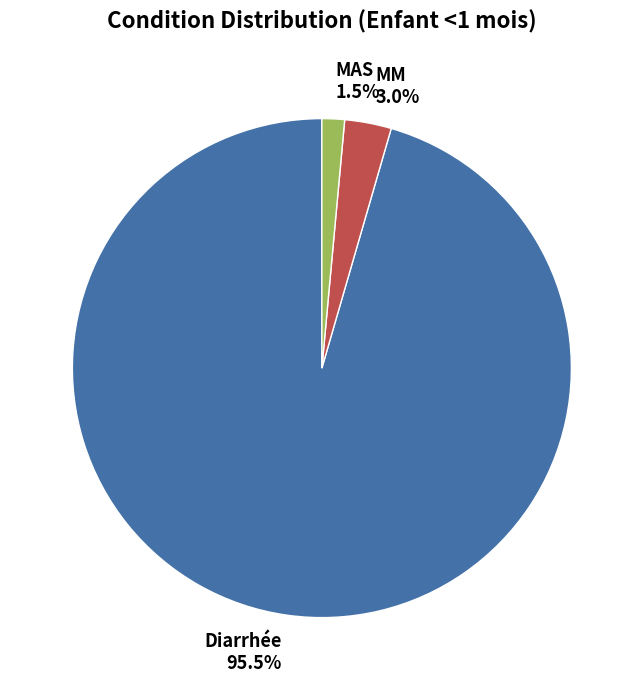

Which category has the smallest portion of the pie?

MAS